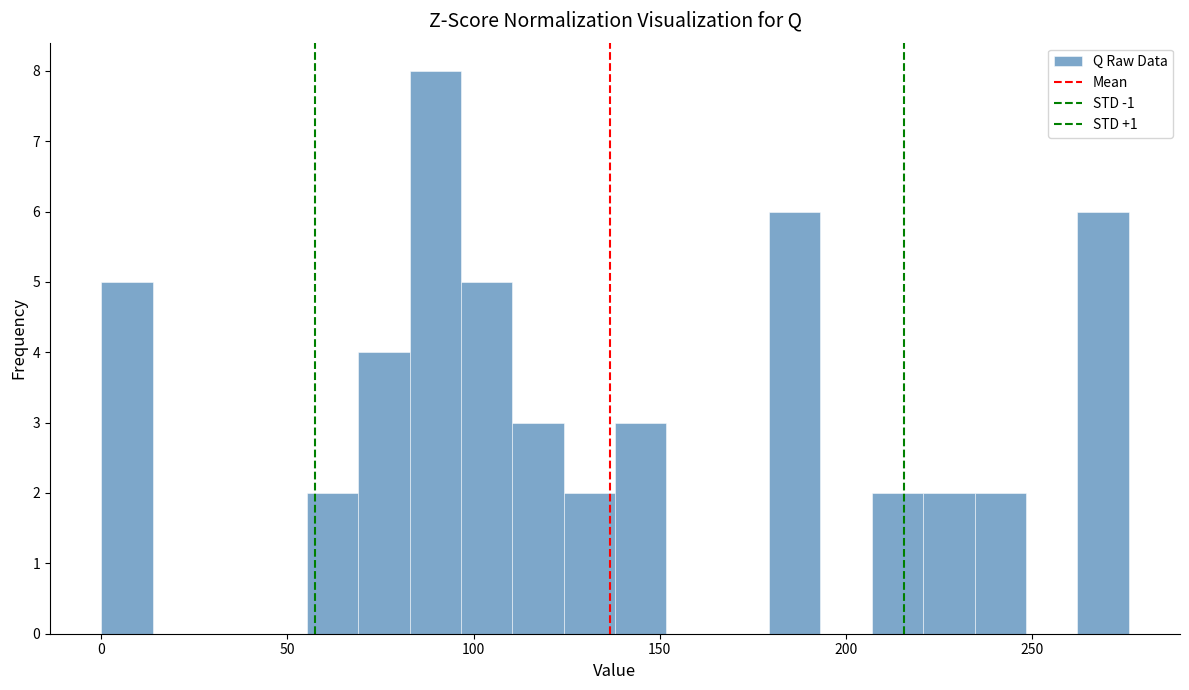

Around what value on the x-axis is the tallest bar? Give the approximate position of its centre, as read against the axis.

90